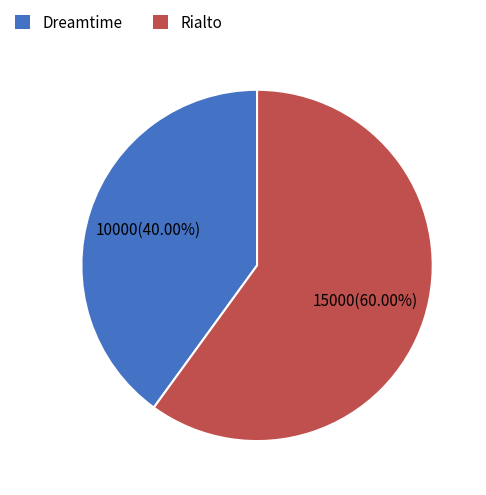

To the nearest percent, what is the difference between the largest and smallest slice percentages?

20%